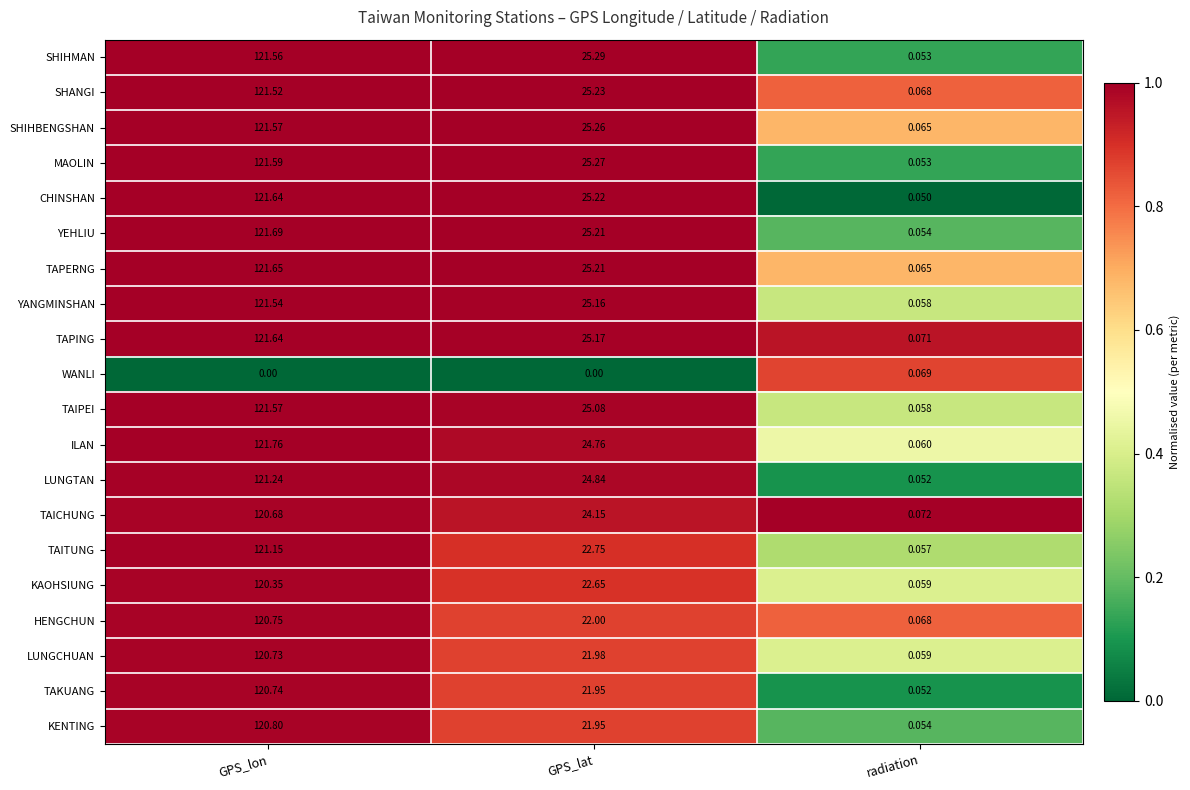

Between GPS_lon and GPS_lat, which series saw the biggest shift?

KENTING